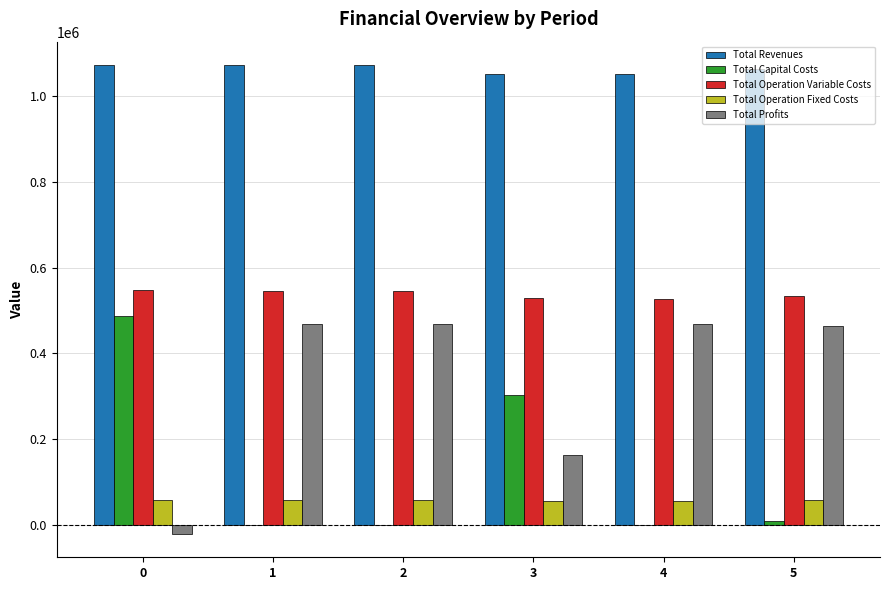

What is the greatest value displayed?

1072508.7